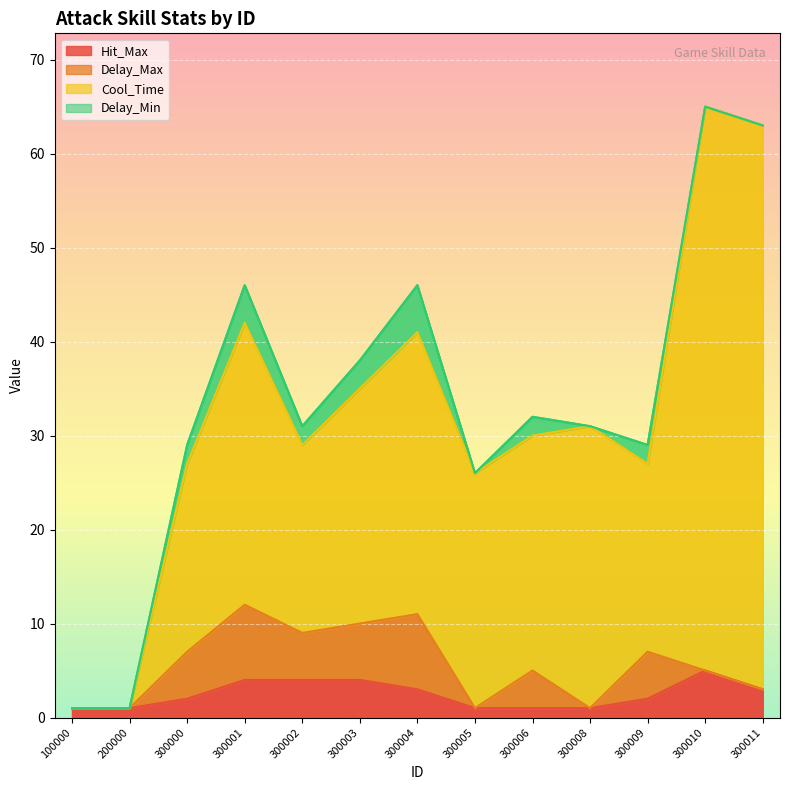

Which category has the highest value across all series?

300010